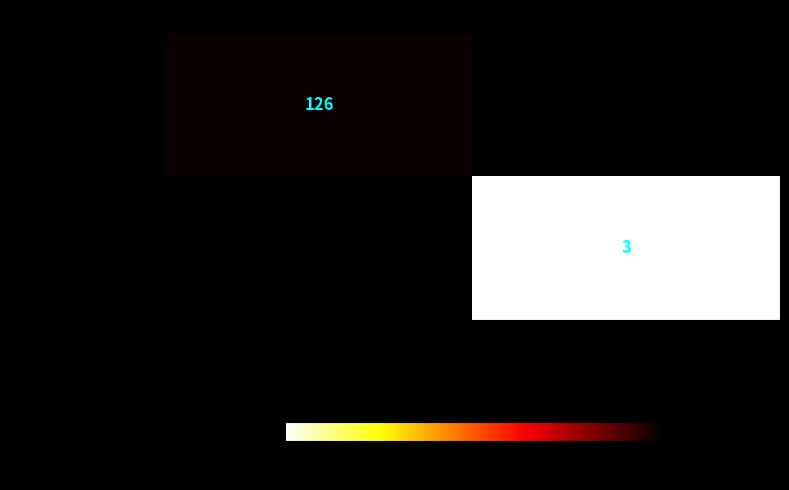

True or false: 0 years and 48 days has a value of 58 at CAFA1_CAFA.

False